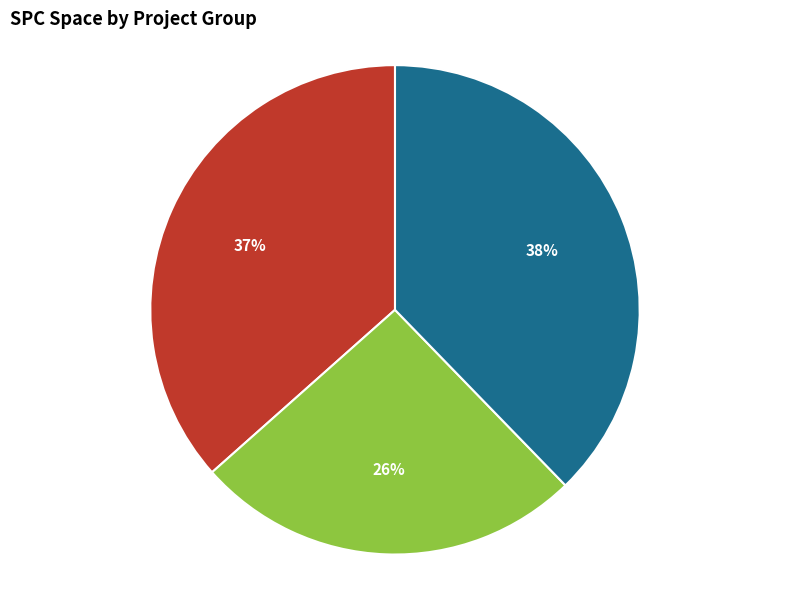

How many segments does this pie chart have?

3